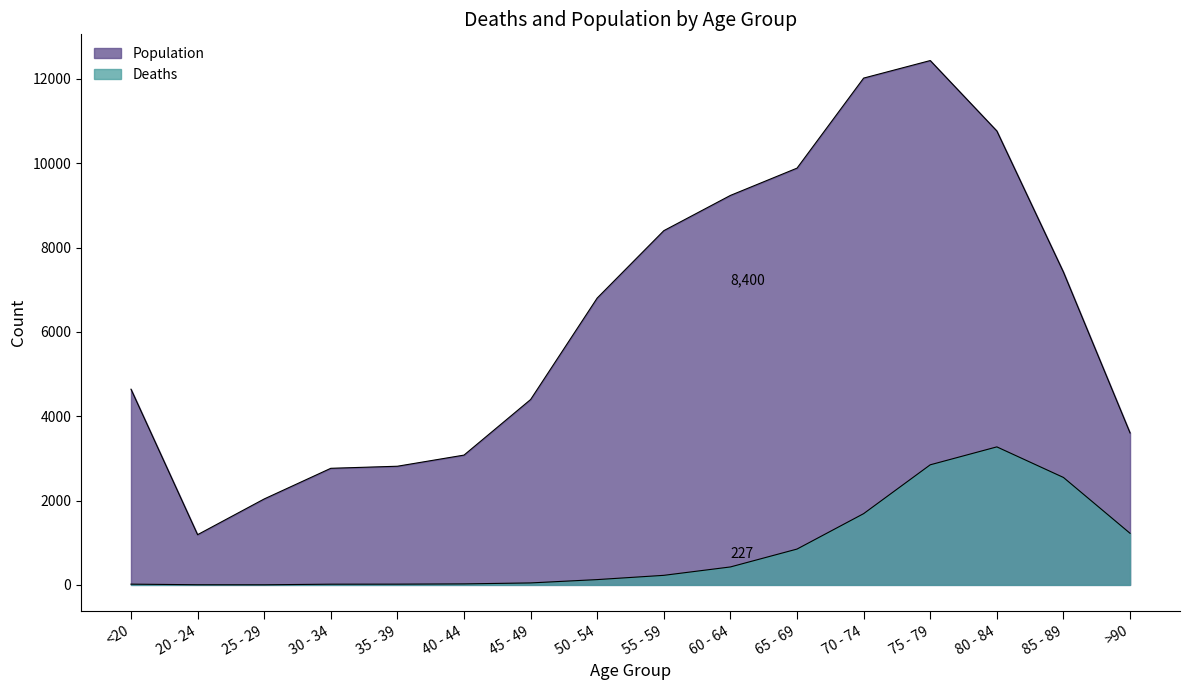

What is the maximum value shown in the chart?

12434